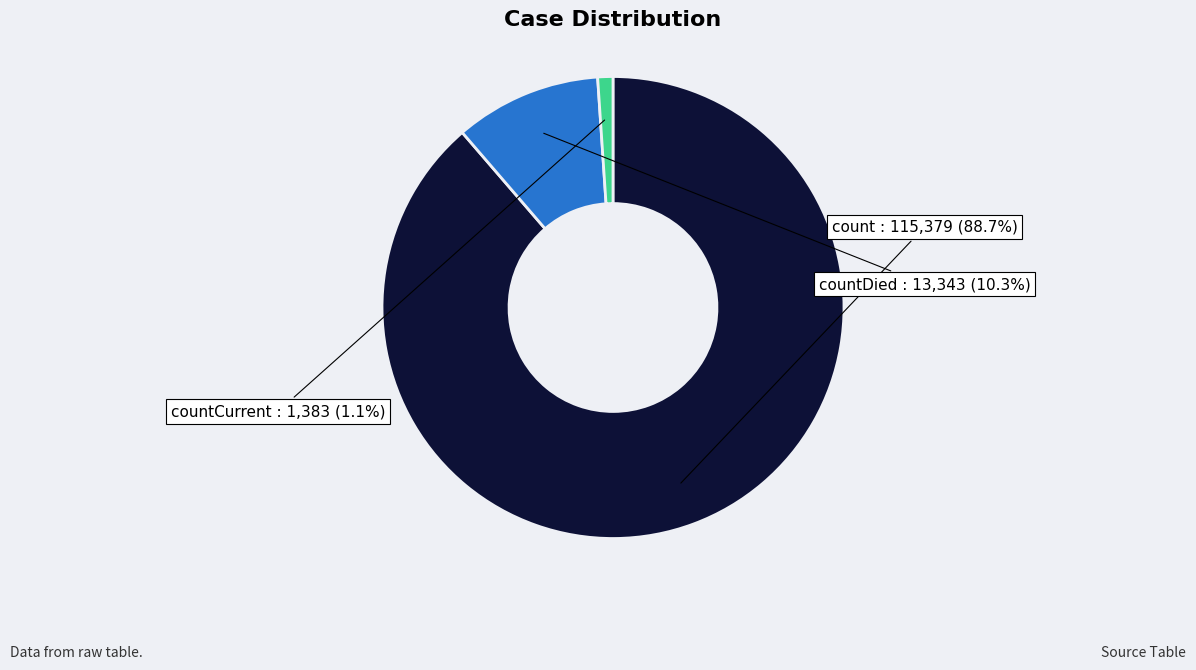

Is countCurrent the majority of the pie?

No